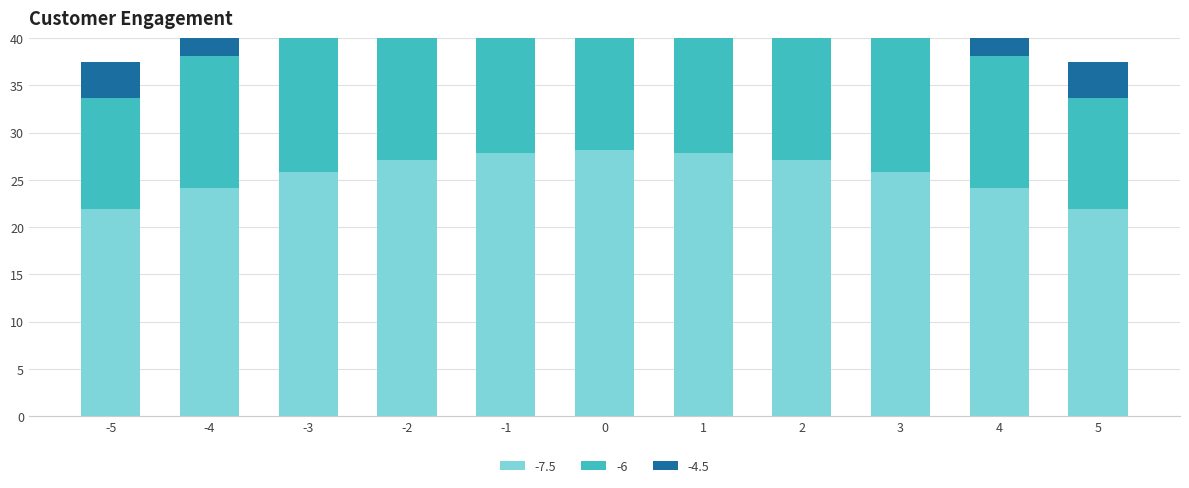

What is the lowest value of the -7.5 series?

21.9